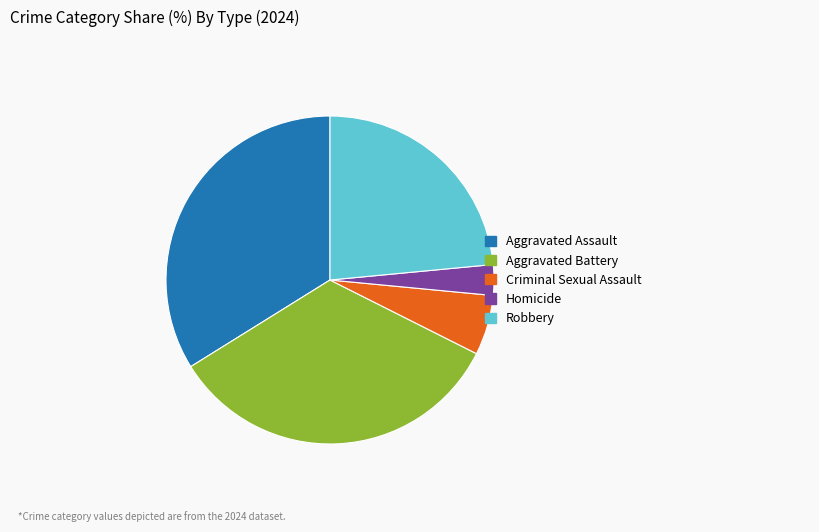

Which slice is the smallest?

Homicide